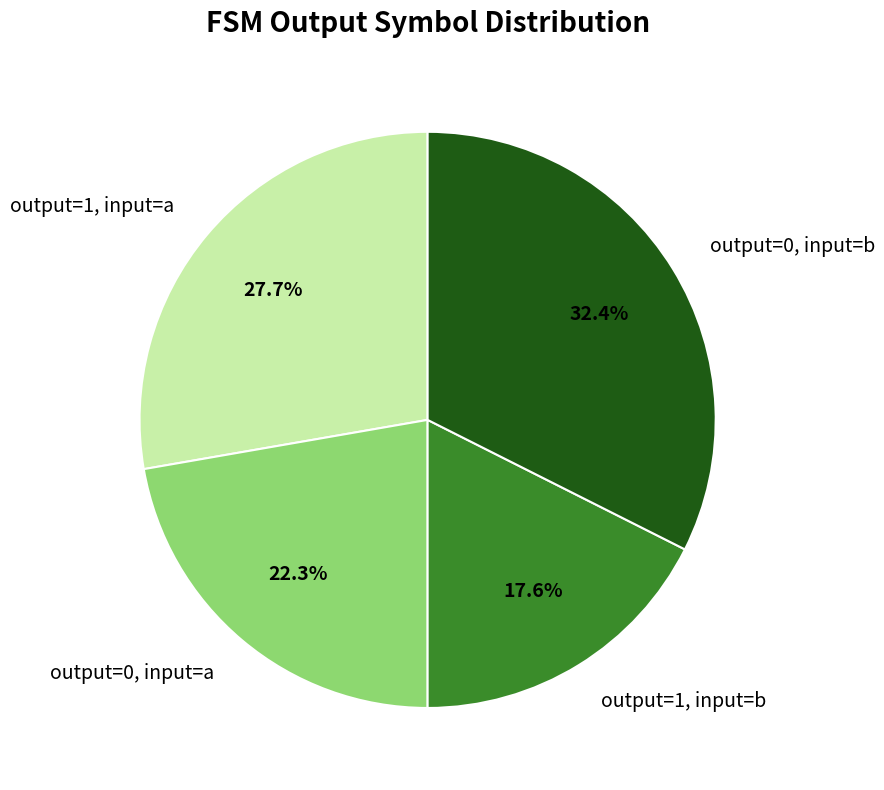

Is there any slice that represents more than half of the pie?

No